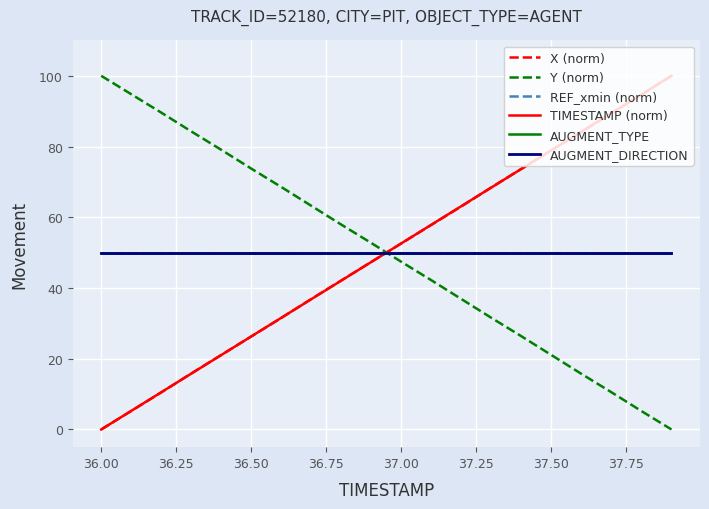

Does the chart have visible grid lines?

Yes